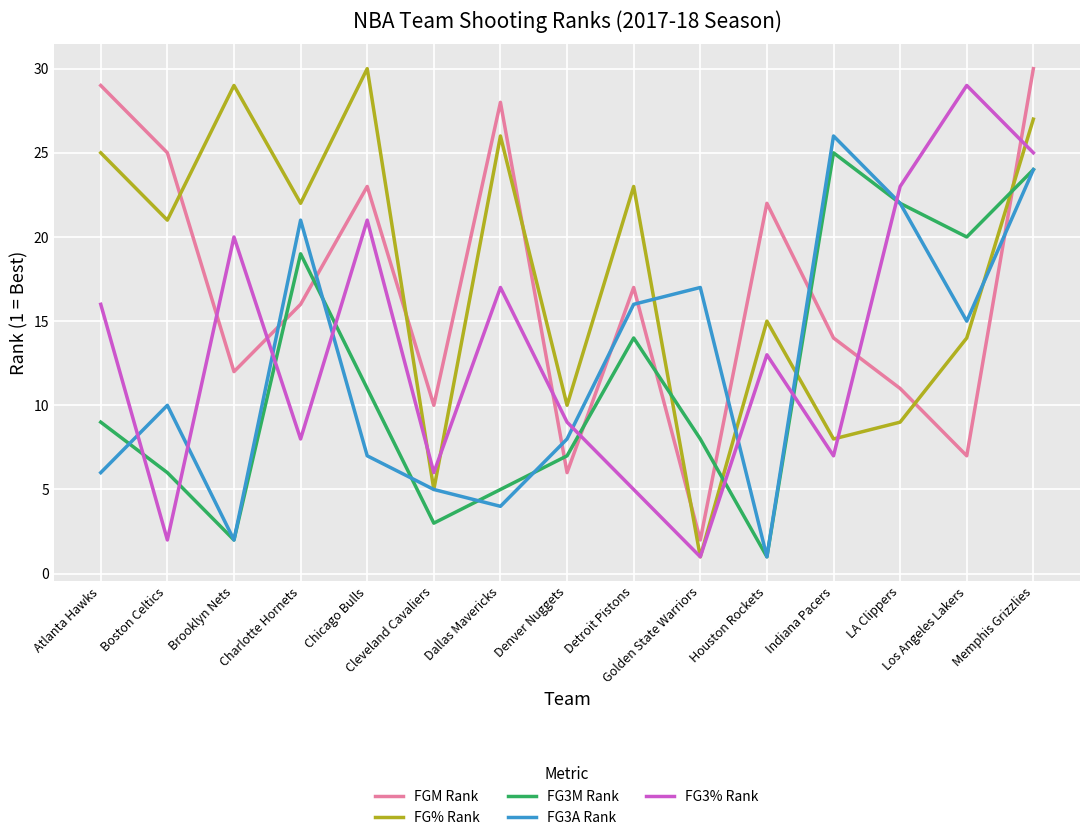

Is it true that FG% Rank equals 22 at Charlotte Hornets?

True